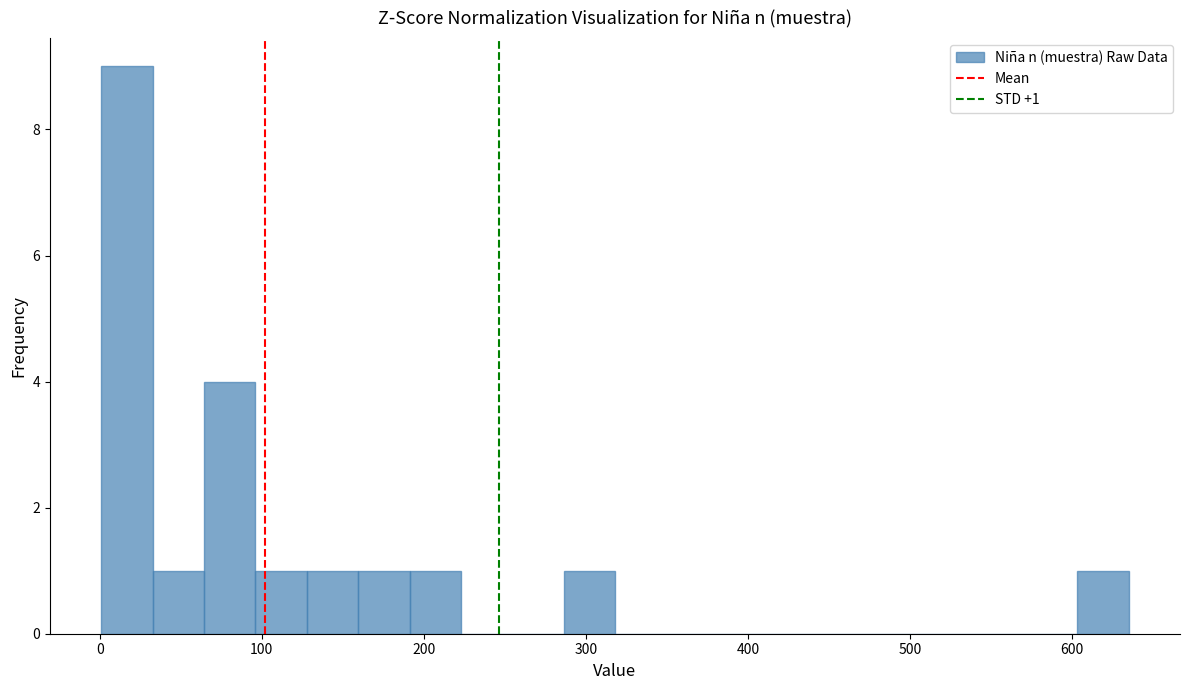

Around what value on the x-axis is the tallest bar? Give the approximate position of its centre, as read against the axis.

20